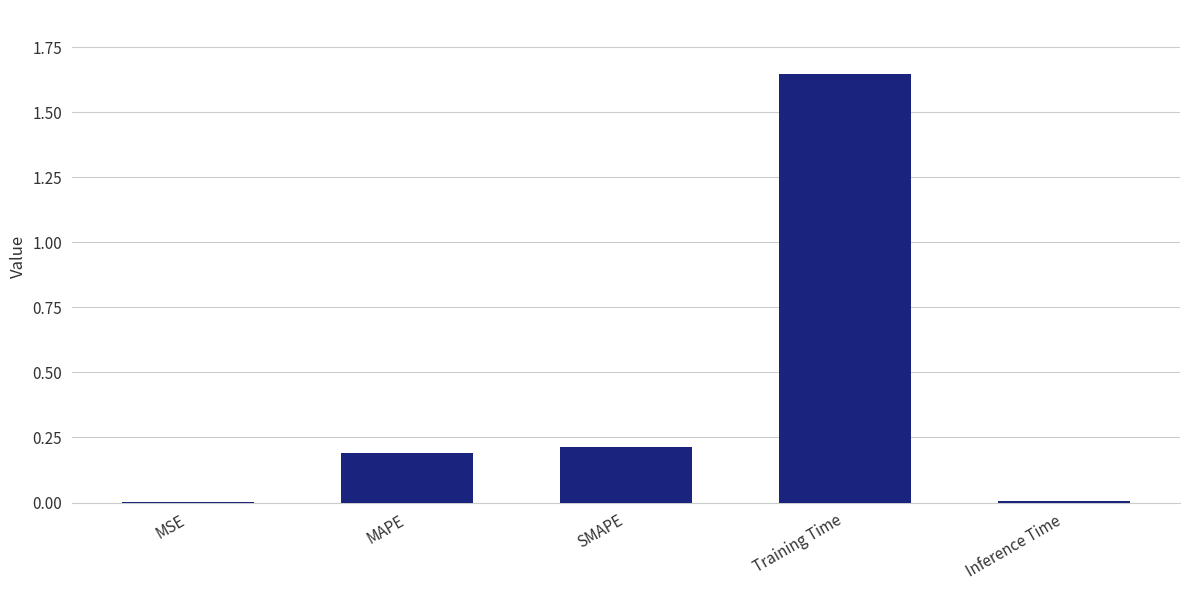

Between MAPE and MSE, which is larger?

MAPE